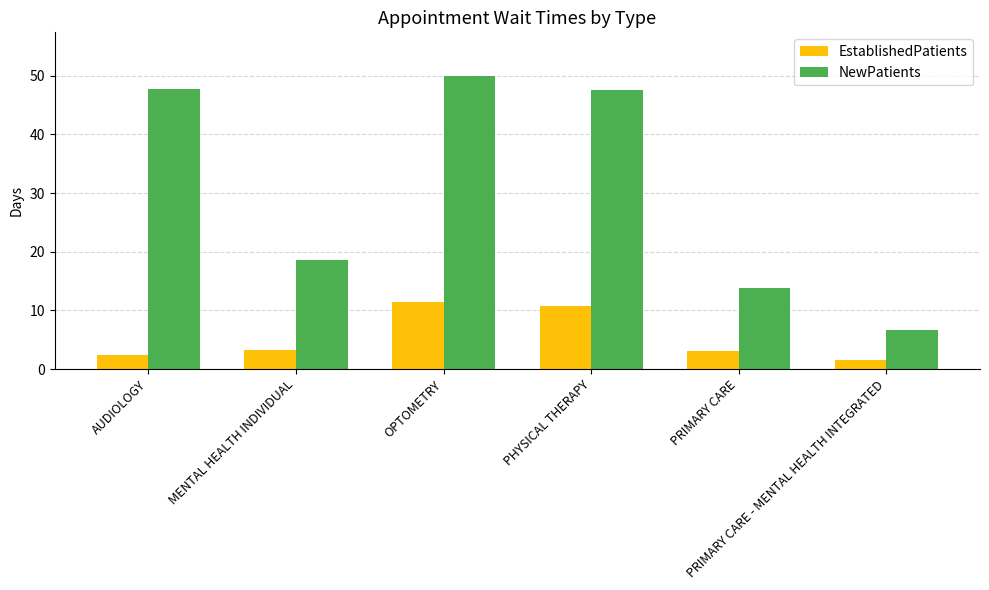

List the series in order of their peak value, lowest first.

EstablishedPatients, NewPatients